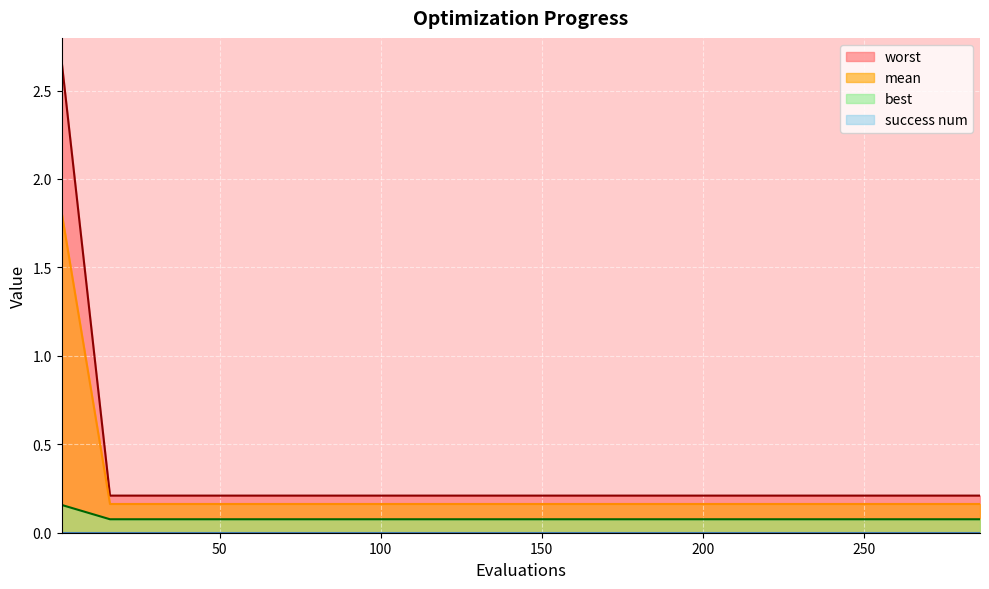

What is the sum of all mean values?

4.9